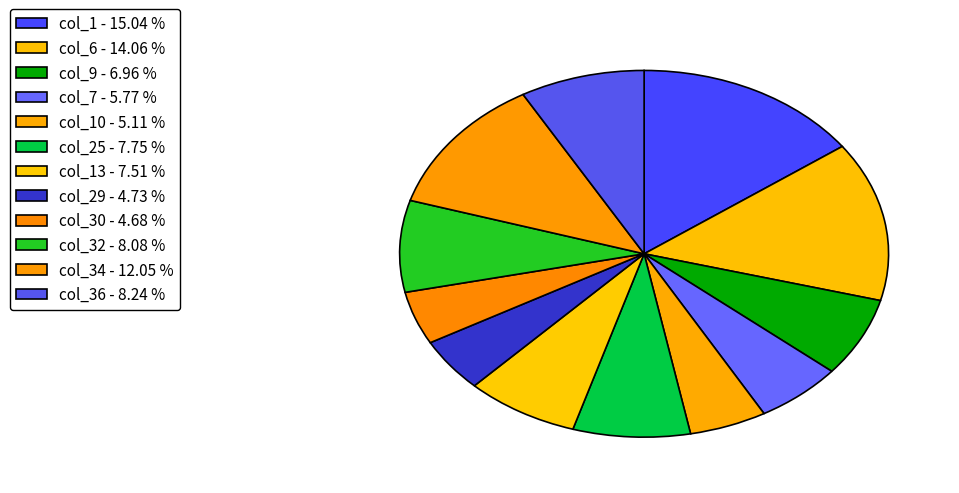

How many segments does this pie chart have?

12